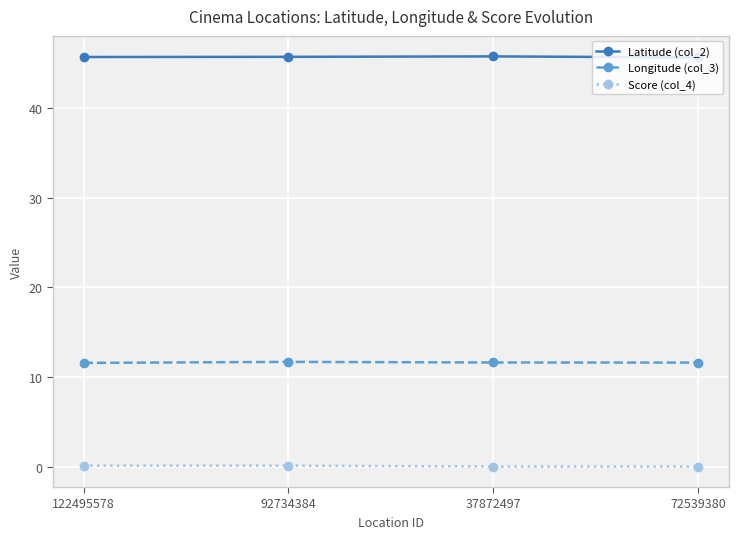

At how many categories does at least one series exceed 37?

4